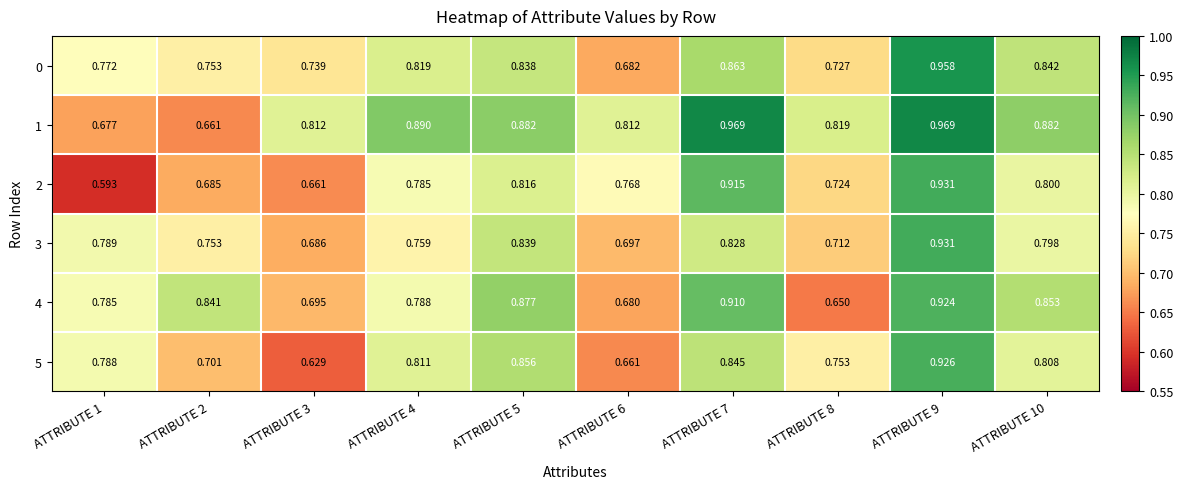

Is the value of 2 at ATTRIBUTE 10 greater than the value of 0 at ATTRIBUTE 1?

Yes